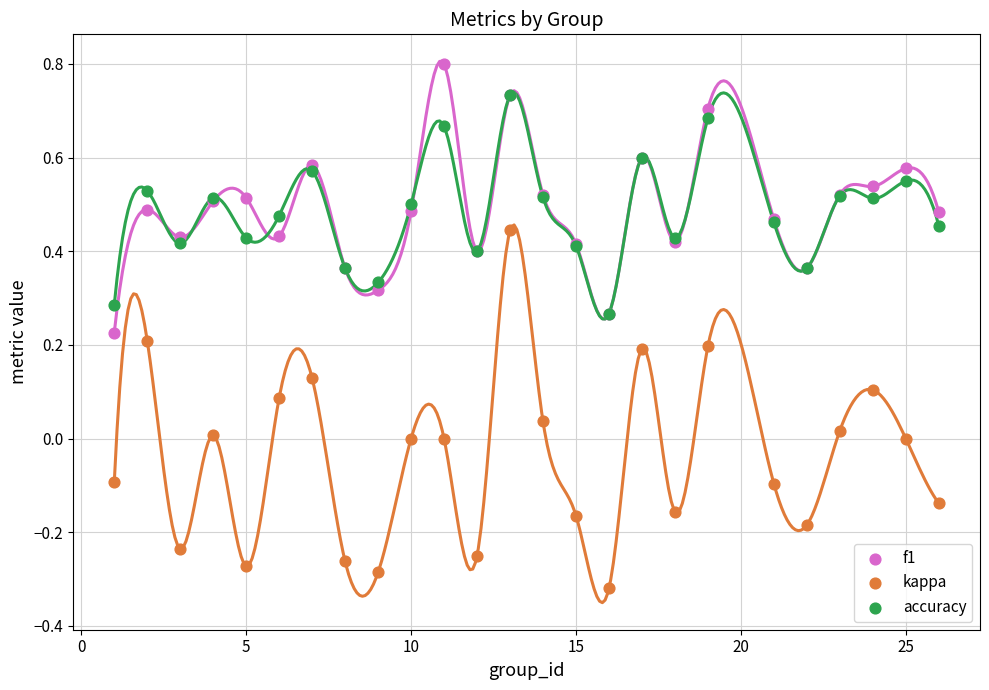

What are all the series names shown in the legend?

f1, kappa, accuracy